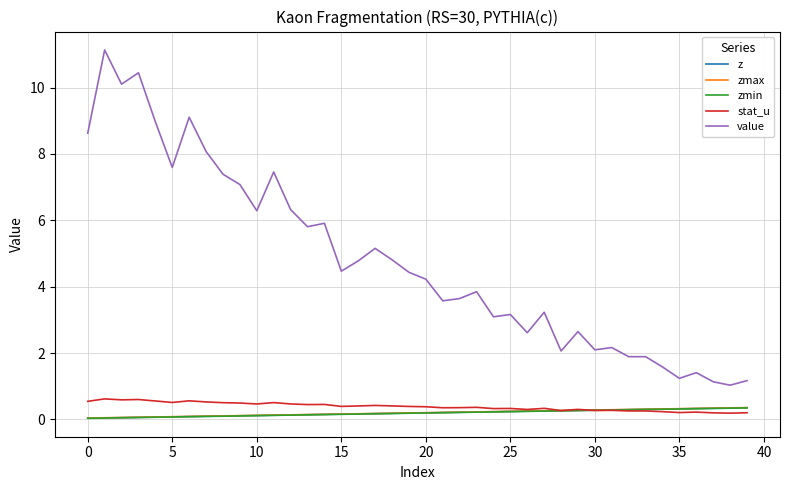

Does the chart have visible grid lines?

Yes